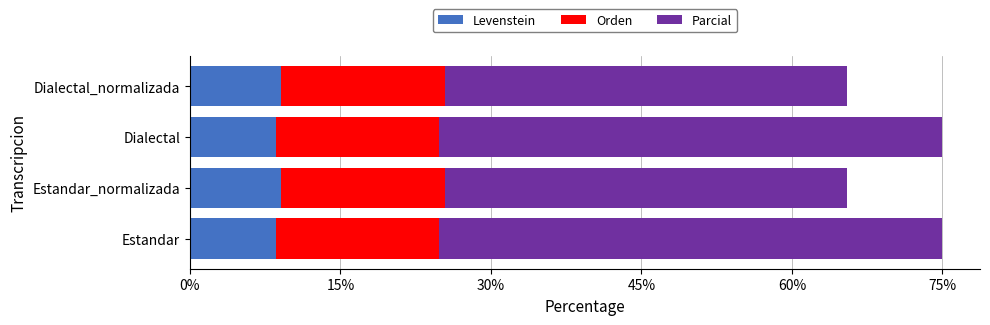

True or false: Levenstein has a value of 9.1 at Dialectal_normalizada.

True